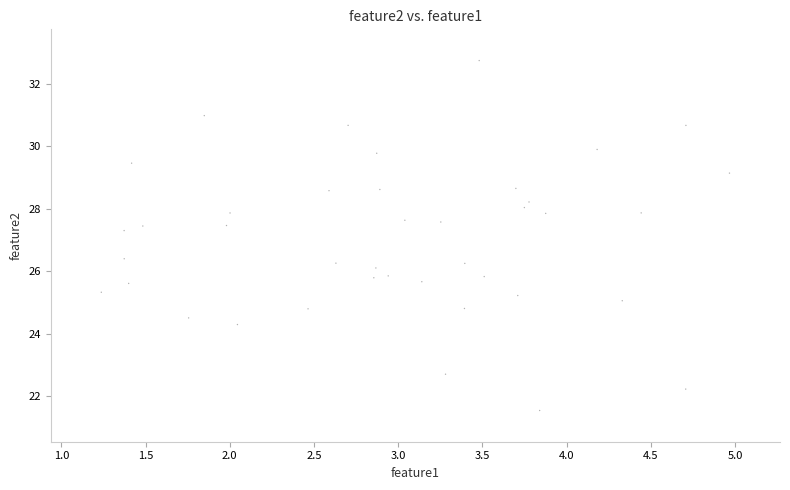

What is the range of X values (max minus min)?

3.7